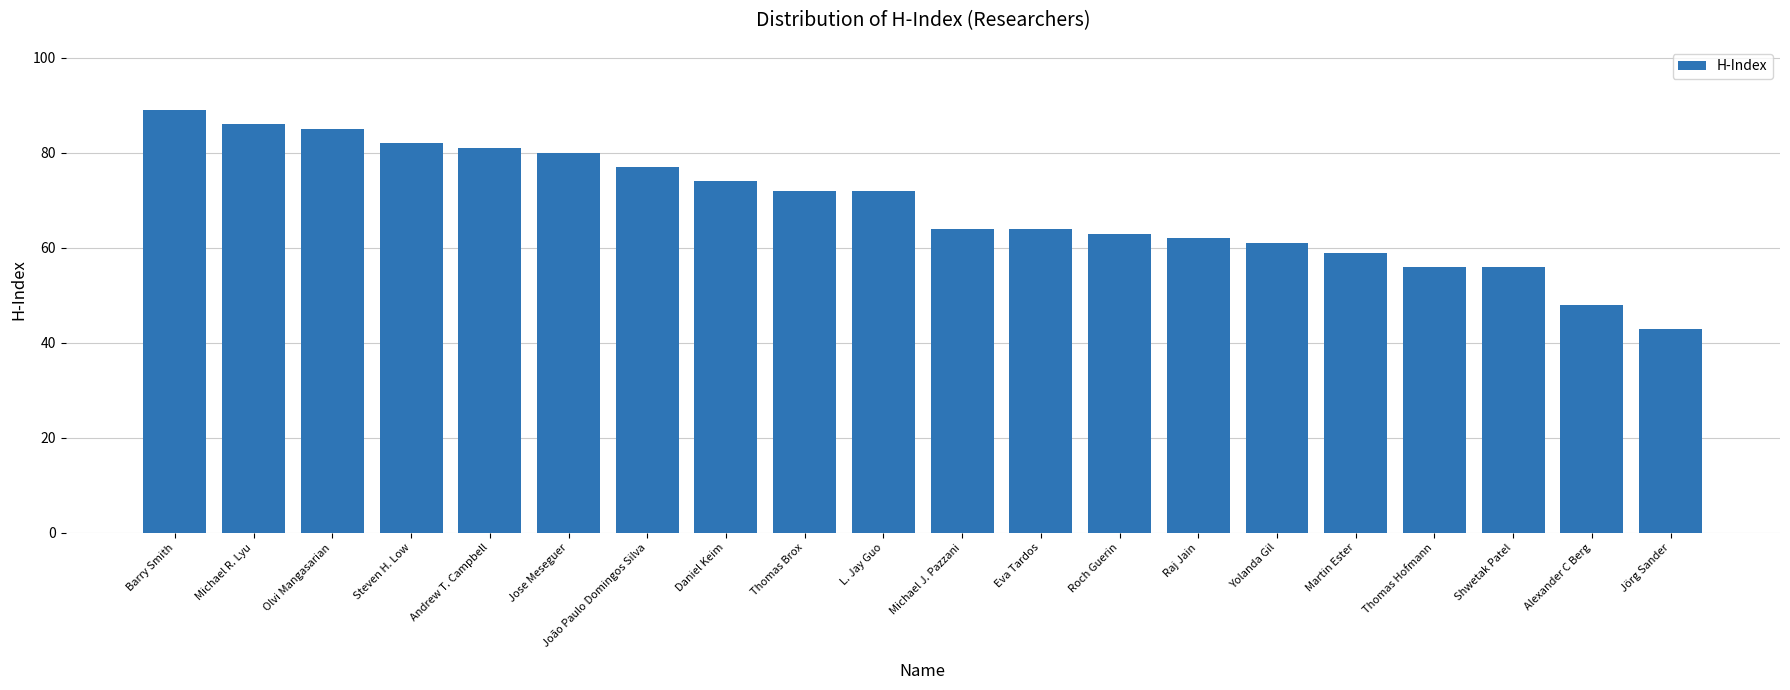

The chart shows a value of 63 at Roch Guerin. True or false?

True